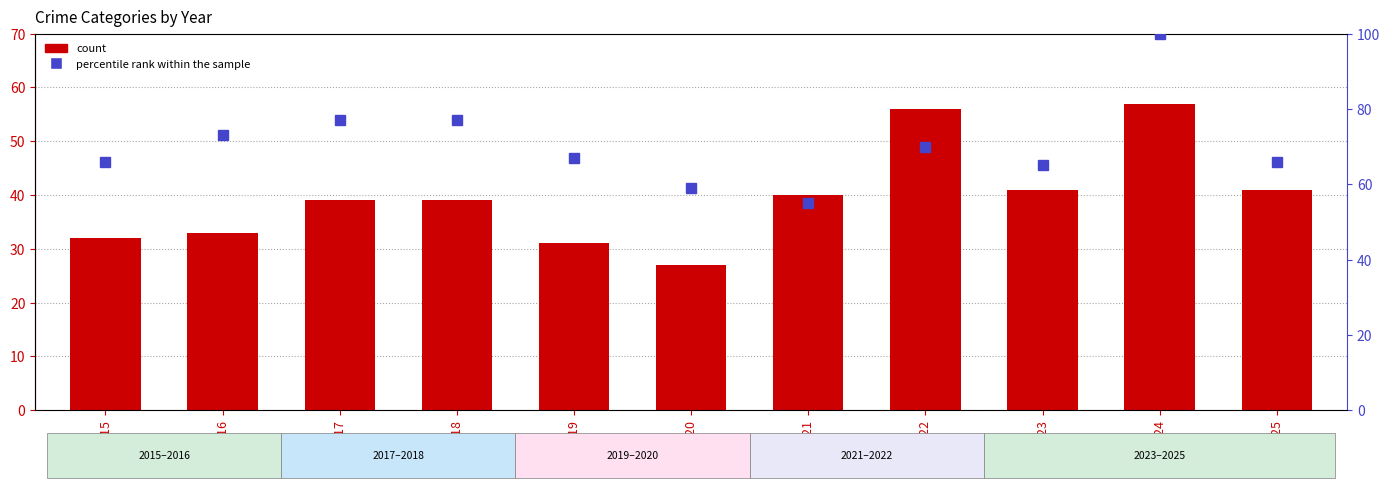

Which series changed the most between 2015 and 2025?

Aggravated Assault (count)